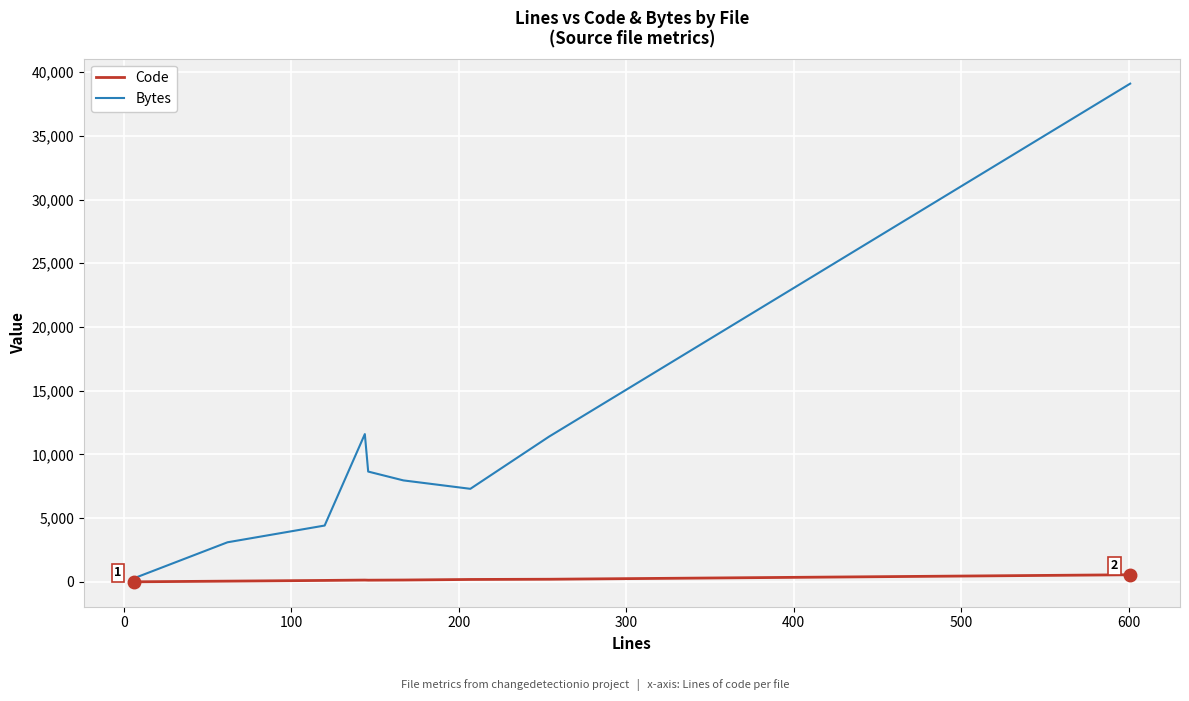

List the series in order of their overall mean, lowest first.

Code, Bytes